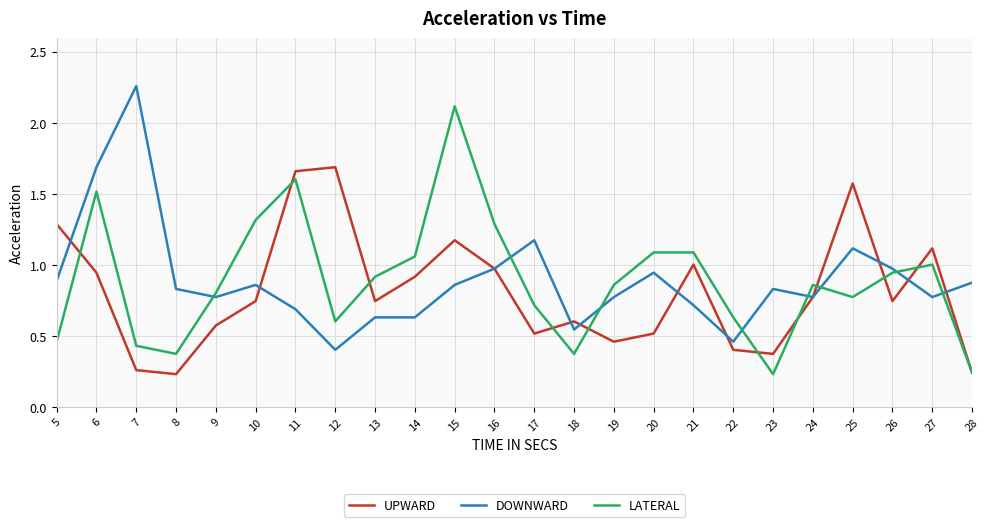

The UPWARD series shows 1.9 at 15. True or false?

False